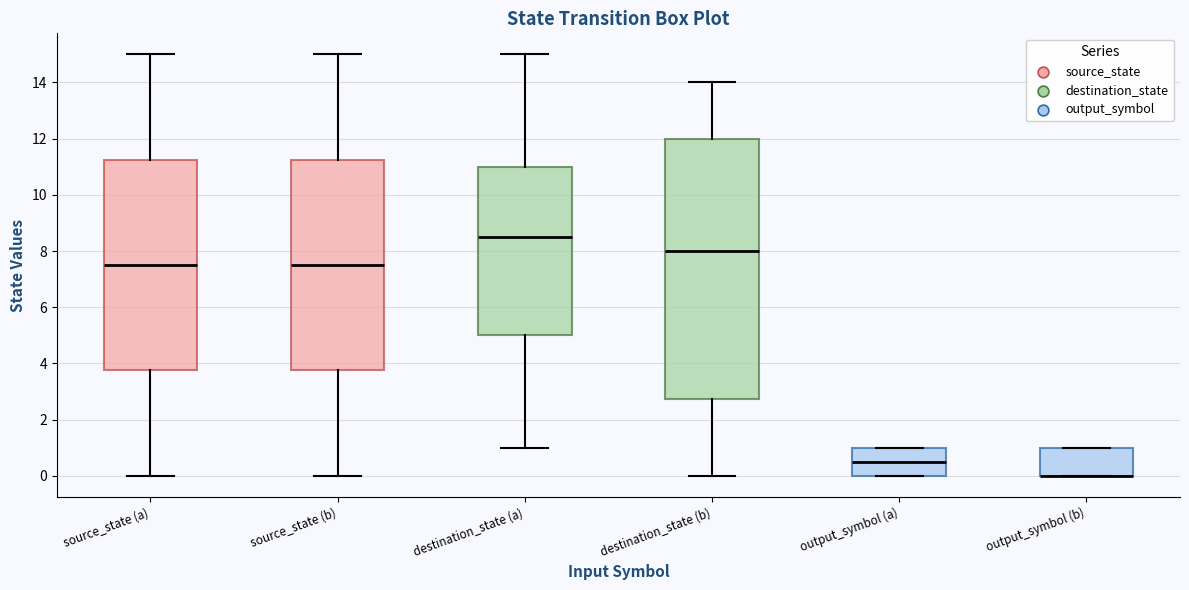

Comparing the boxes themselves (not the whiskers), which one is the tallest?

destination_state (b)